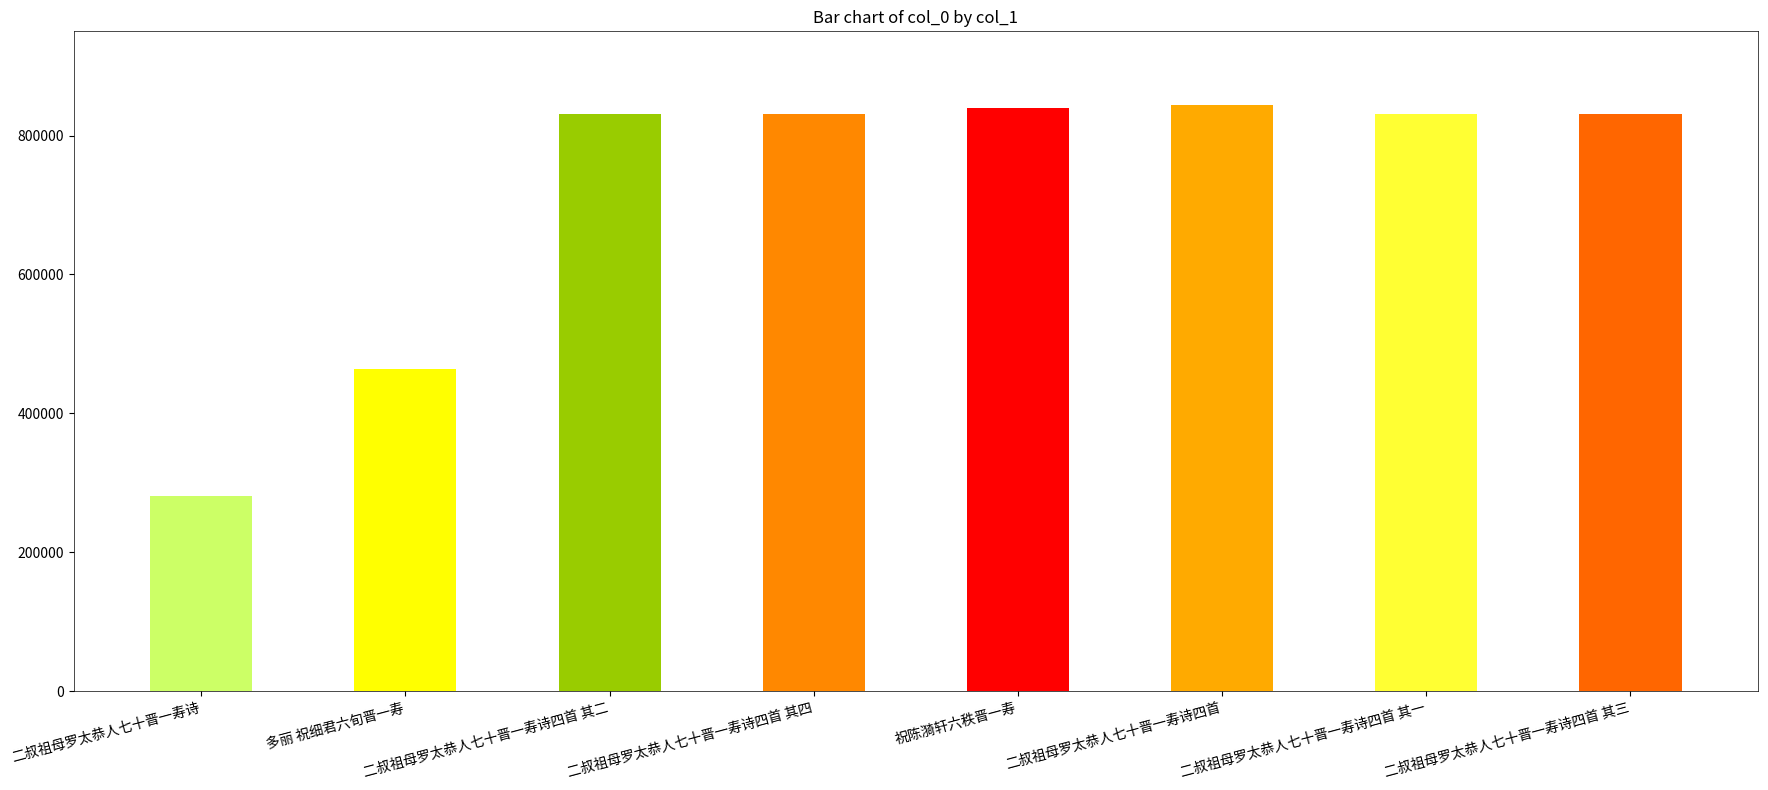

Which has a higher value, 二叔祖母罗太恭人七十晋一寿诗四首 其三 or 二叔祖母罗太恭人七十晋一寿诗四首 其一?

二叔祖母罗太恭人七十晋一寿诗四首 其三